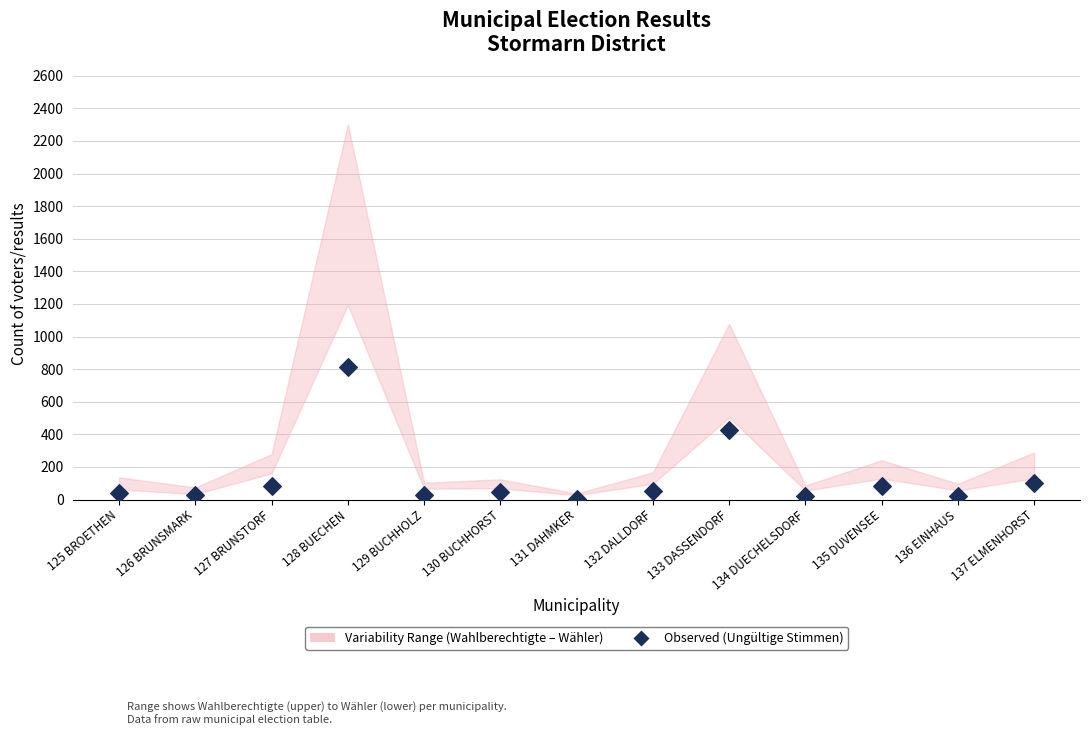

What is the range of Y values (max minus min)?

811